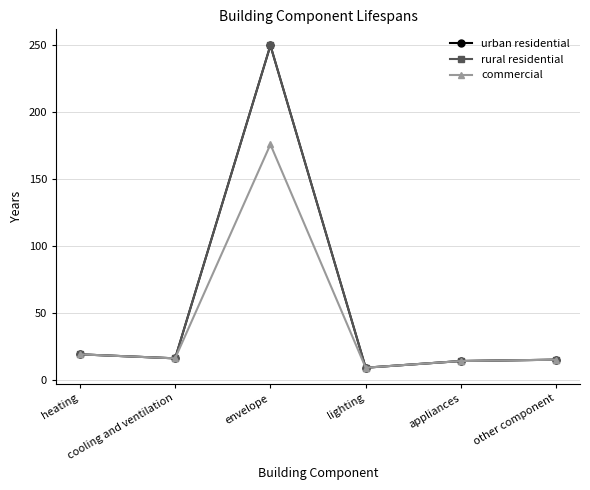

Does the chart have visible grid lines?

Yes